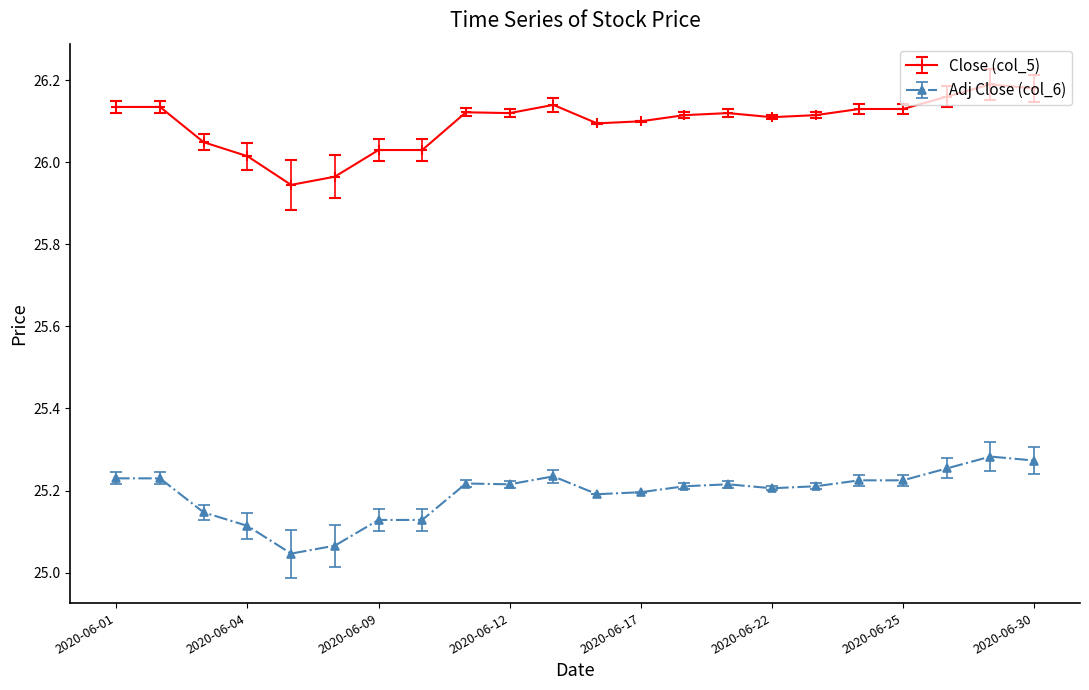

True or false: Adj Close (col_6) has more than 1 interior local peaks.

True